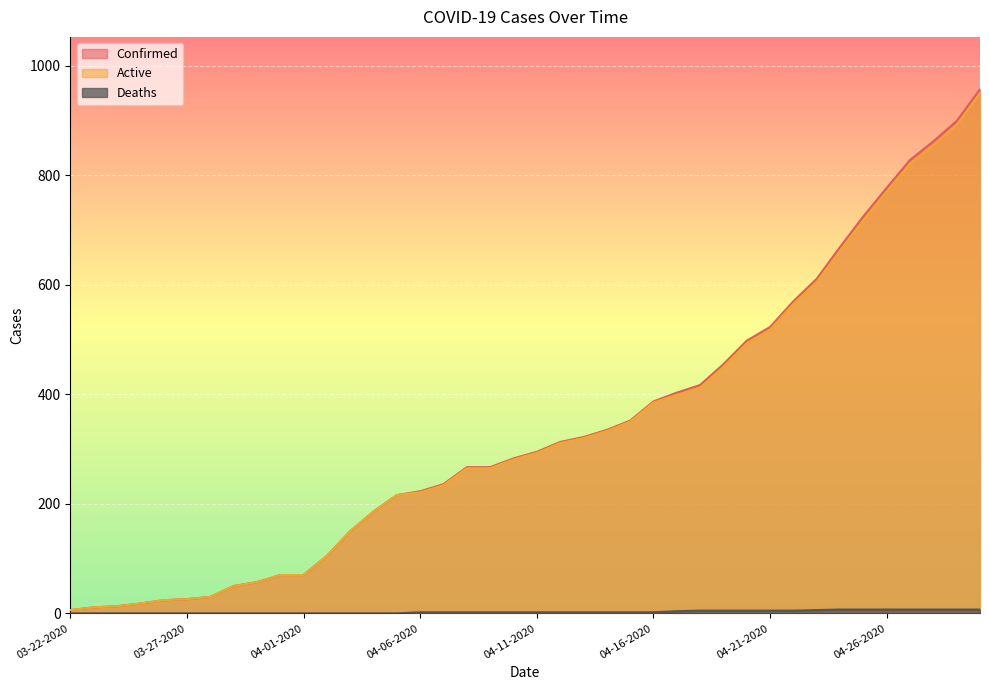

What is the difference between the Deaths values at 04-23-2020 and 04-01-2020?

6